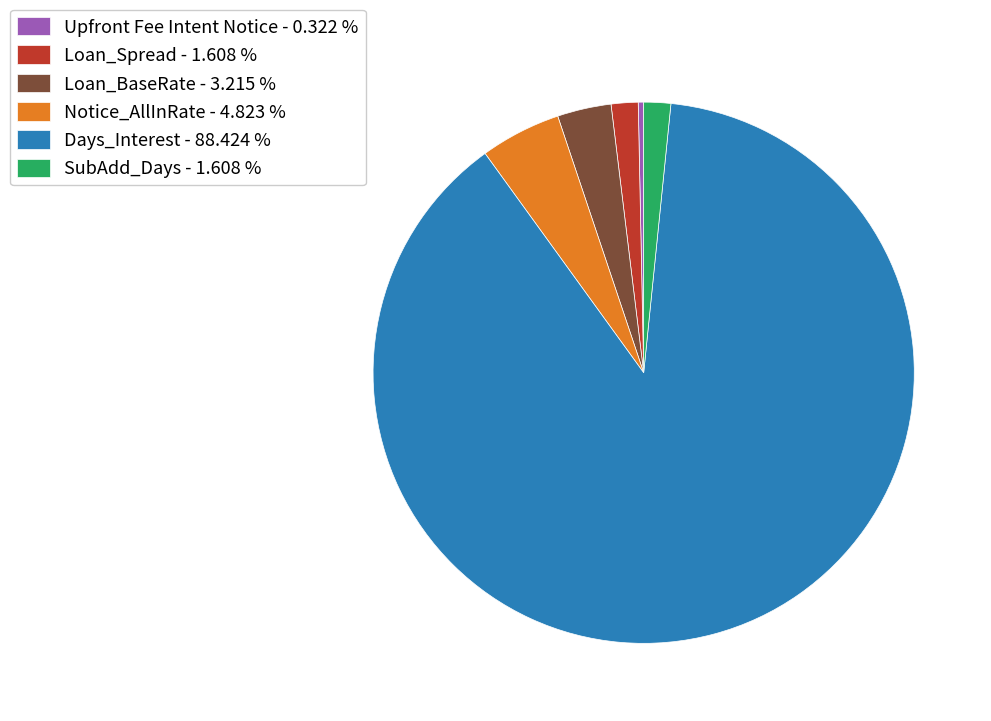

Is the sum of Notice_AllInRate and Days_Interest greater than half?

Yes